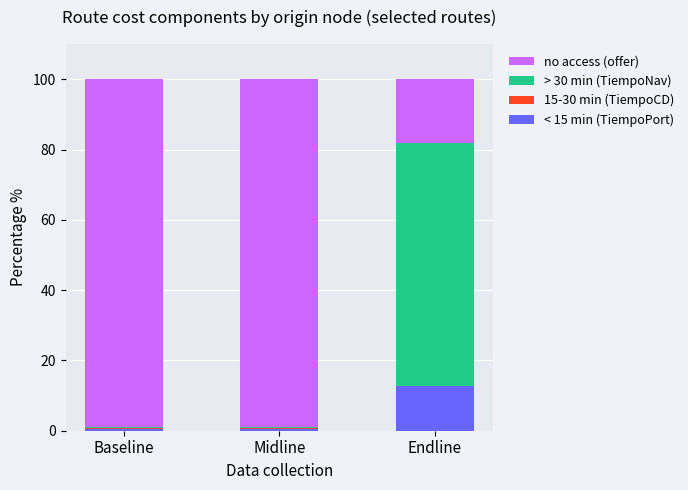

Are the bars grouped side by side (vs. stacked)?

No